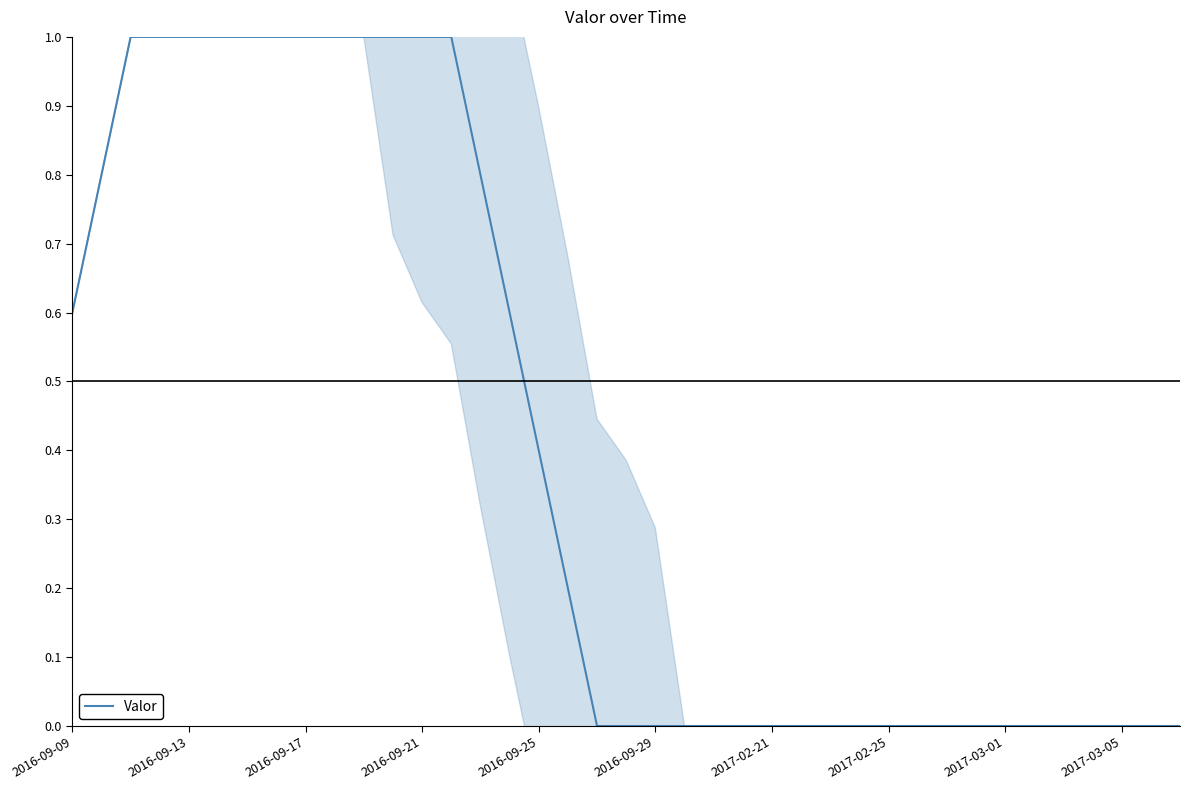

What is the highest value of the Valor series?

1.0